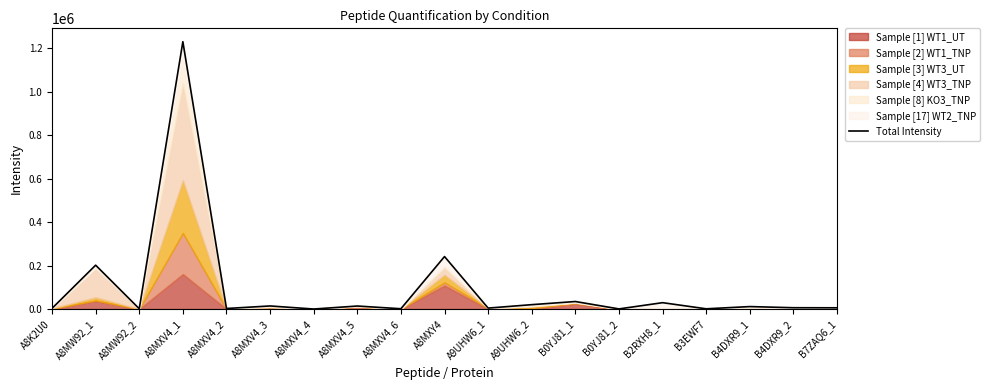

The value at A9UHW6_2 is 20121.7. True or false?

True